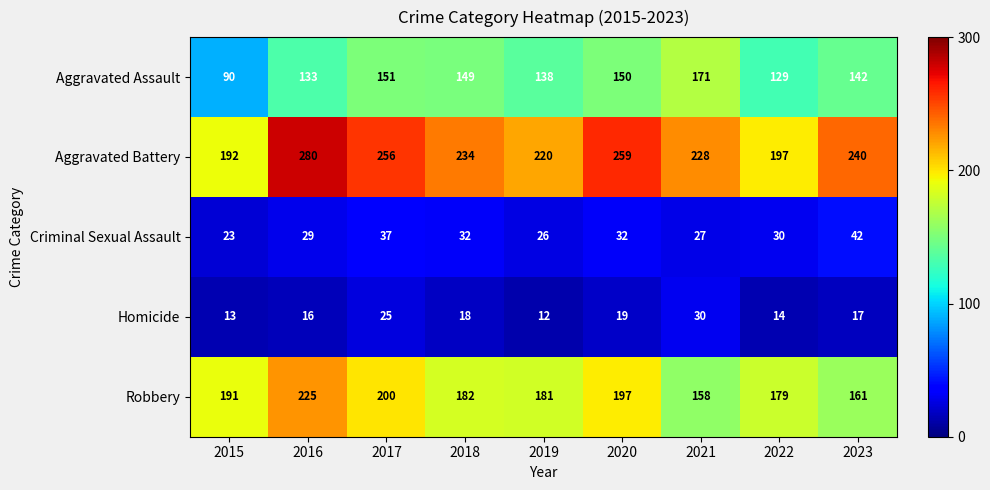

List the labels in order of Homicide value, smallest first.

2019, 2015, 2022, 2016, 2023, 2018, 2020, 2017, 2021